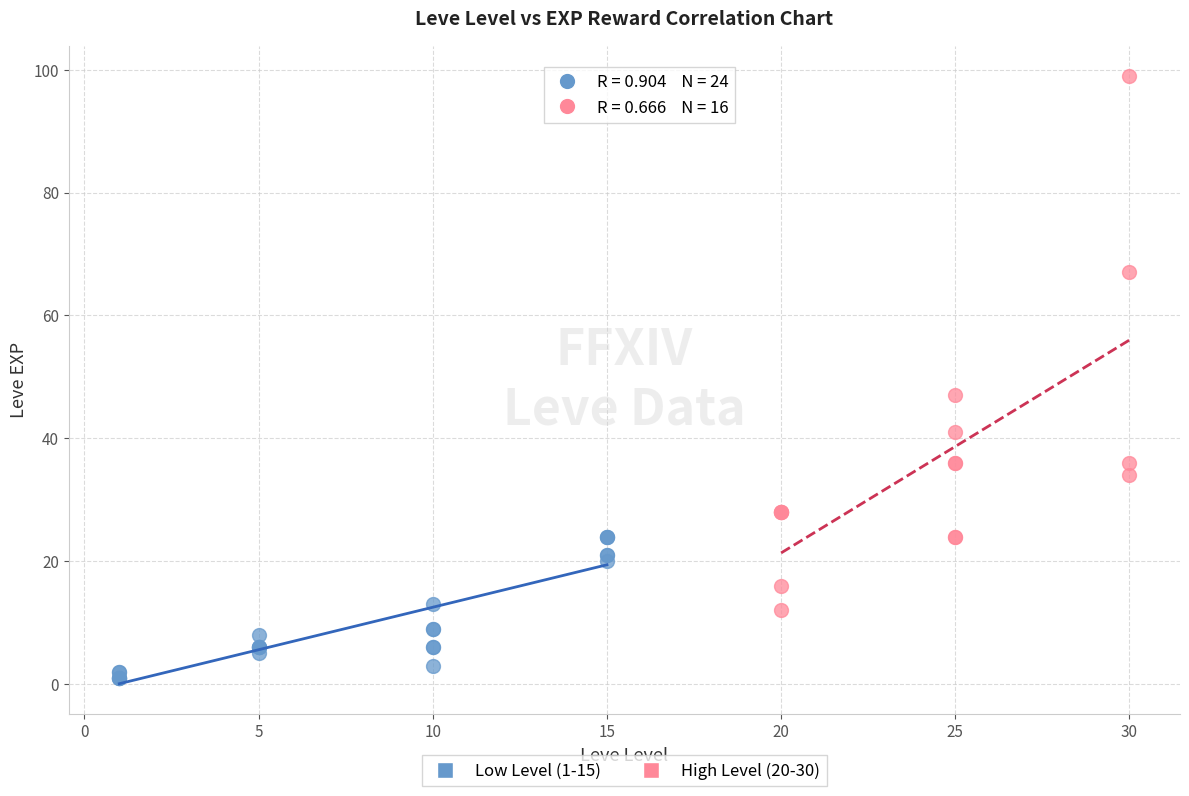

Which series reaches the minimum Y coordinate?

Low Level (1-15)